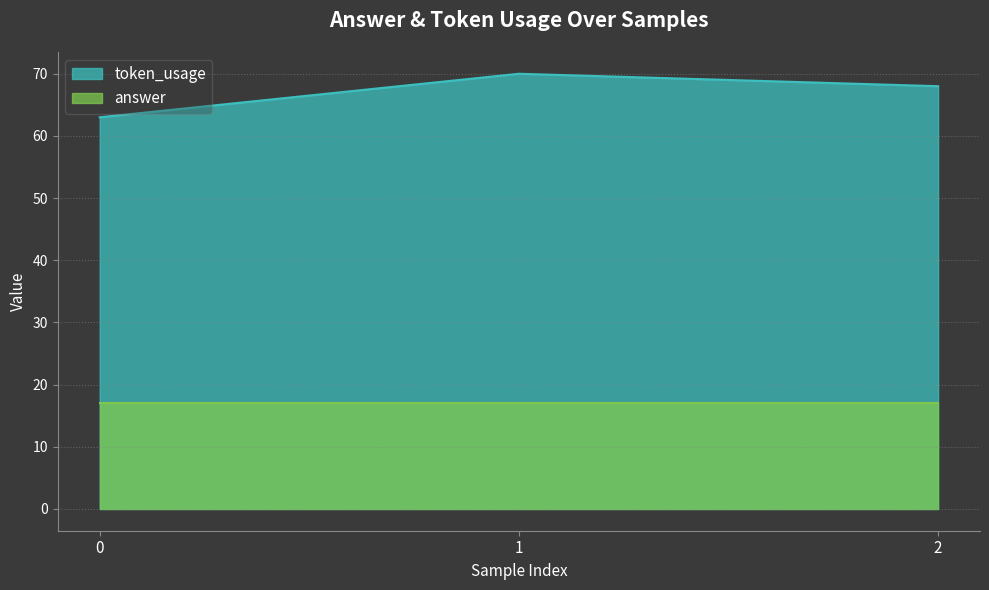

How many data points are less than 68?

1